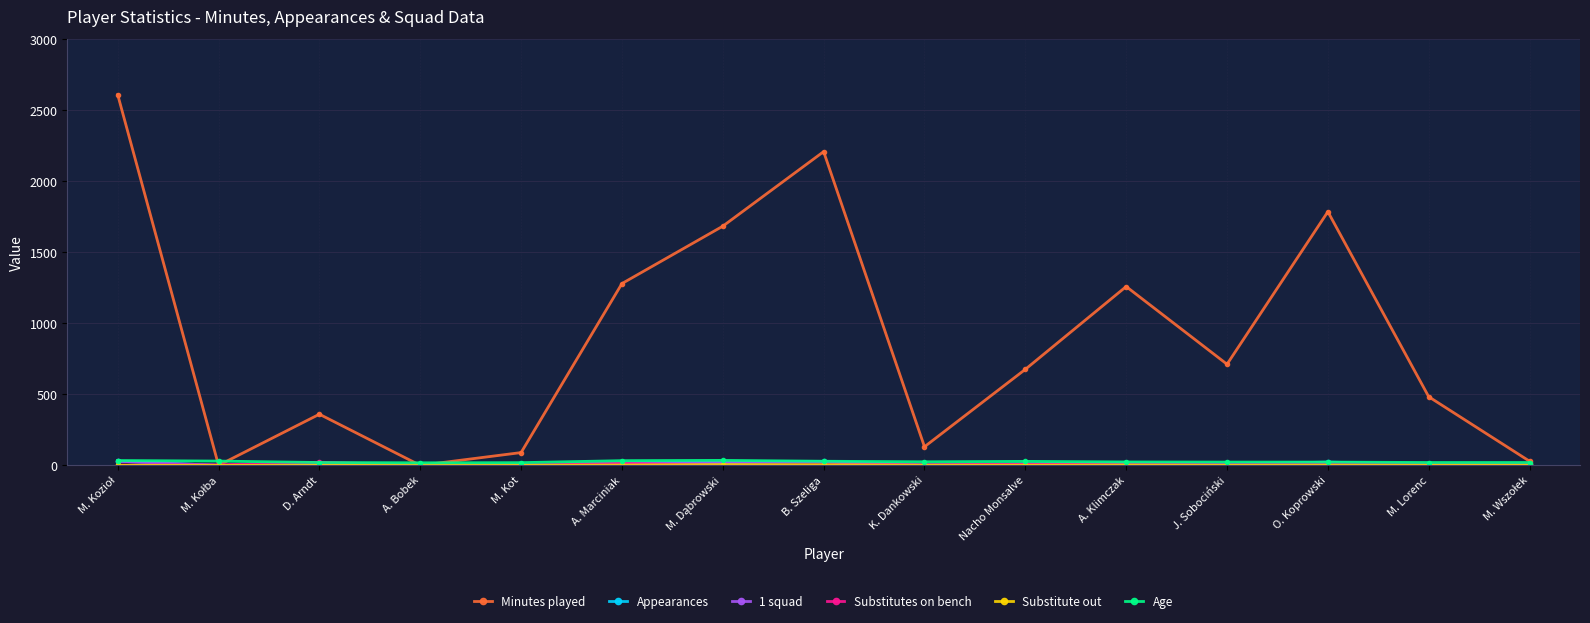

Which series has the largest range (max minus min)?

Minutes played